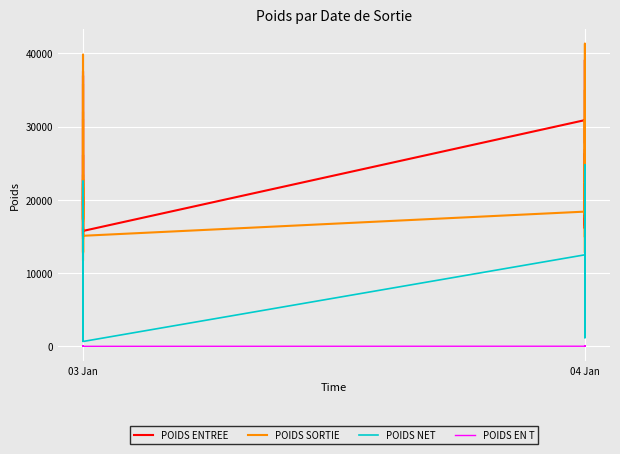

True or false: POIDS SORTIE and POIDS EN T cross at least once.

False